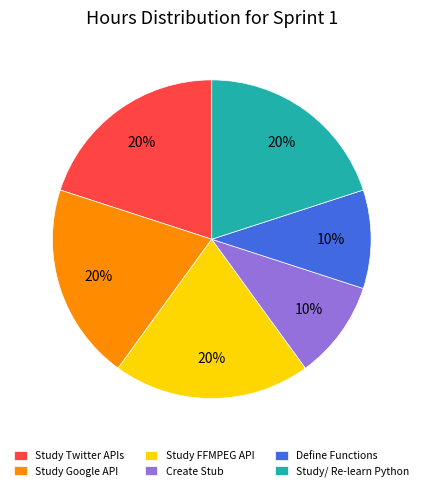

To the nearest percent, what is the combined percentage of Study Twitter APIs and Study FFMPEG API?

40%